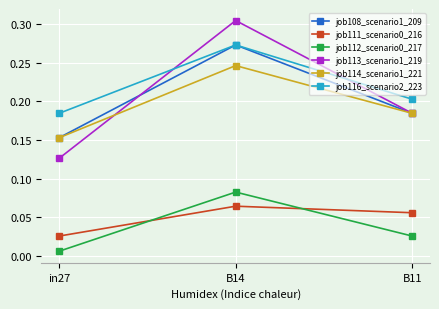

Which series has the largest range (max minus min)?

job113_scenario1_219